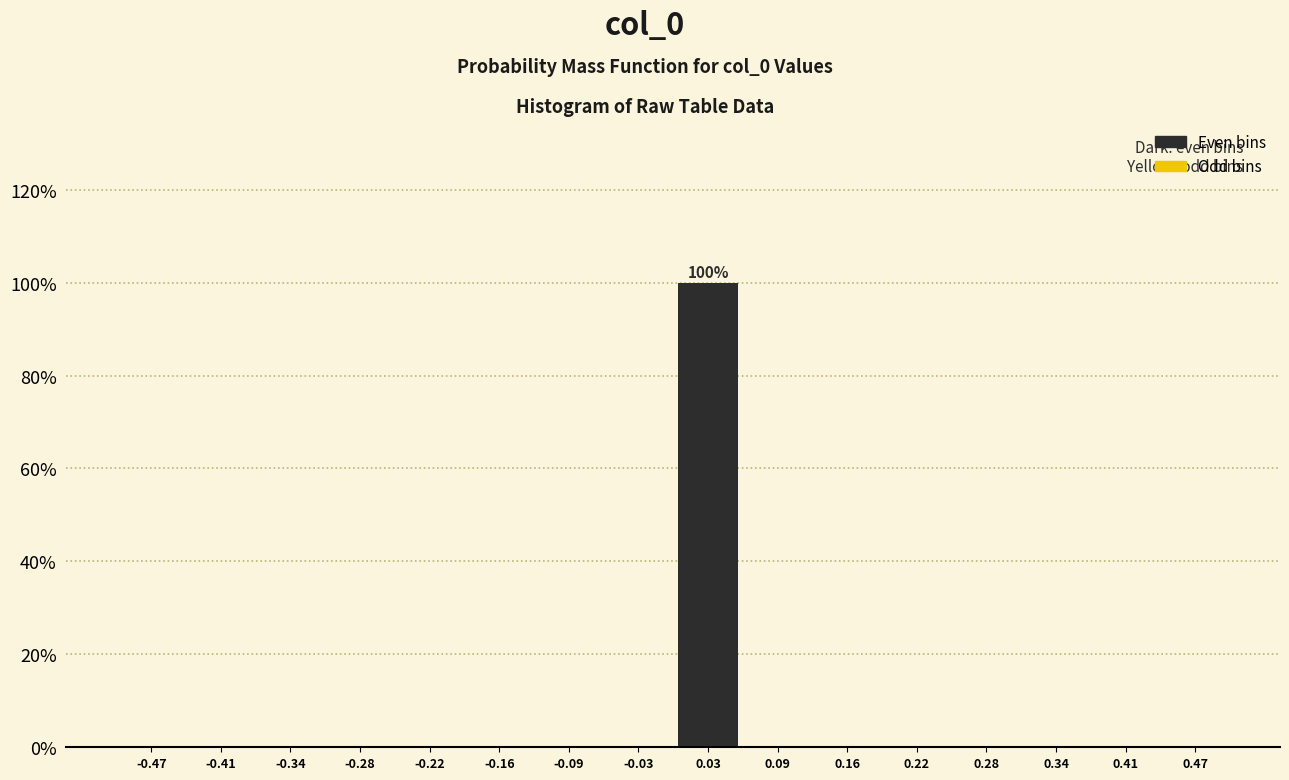

Over which range of the x-axis is the bar tallest?

0.00 to 0.06